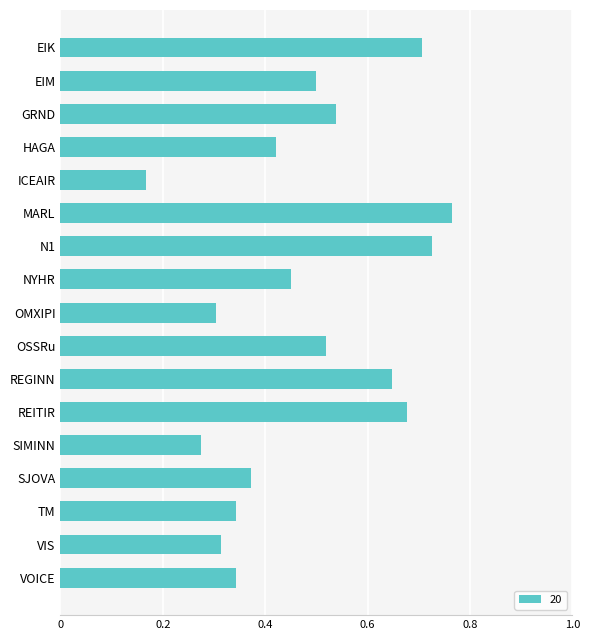

The chart shows a value of 0.3 at REGINN. True or false?

False